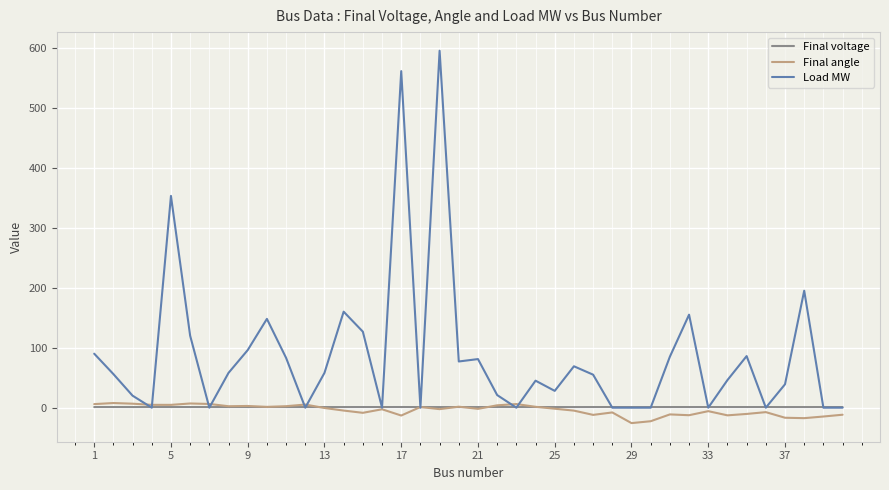

True or false: Final angle and Load MW intersect in this chart.

True